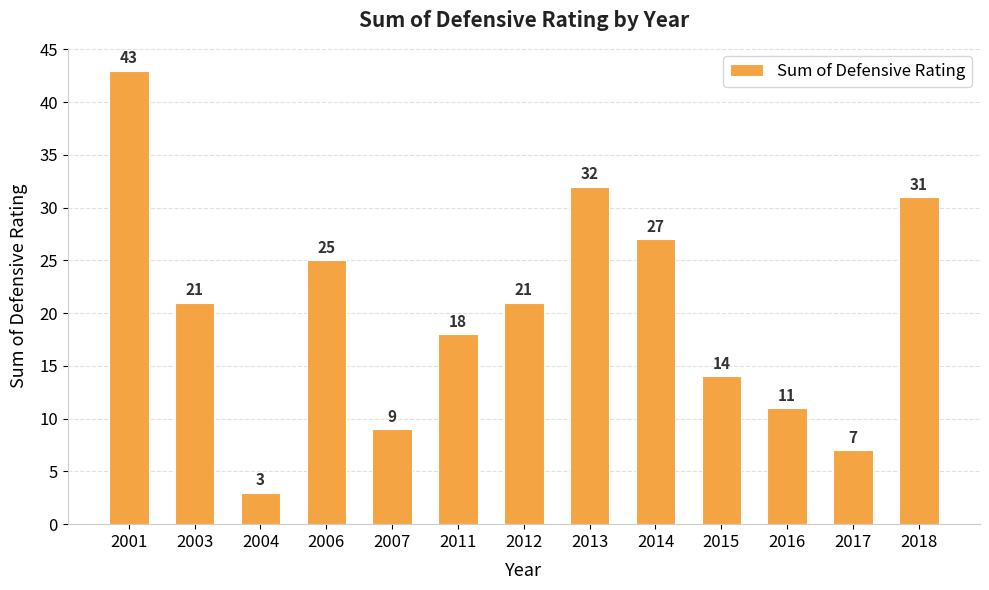

Reading right to left, what are all the values shown in this chart?

31	7	11	14	27	32	21	18	9	25	3	21	43